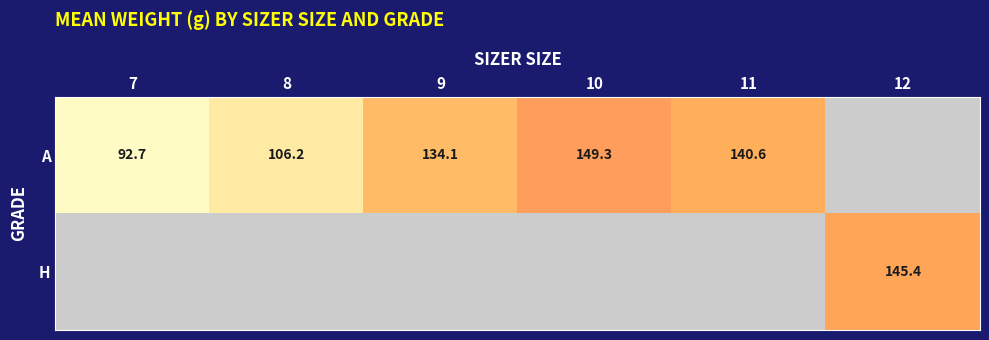

True or false: H has a value of 145.4 at 12.

True